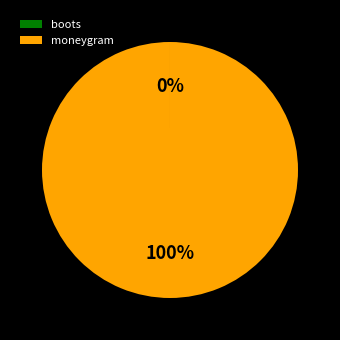

What percentage is the moneygram slice, to the nearest percent?

100%